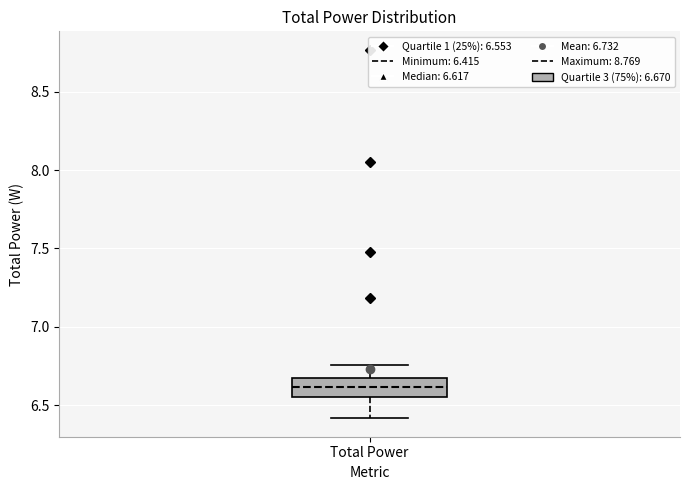

Where is the lower edge of the box for Total Power on the y-axis? The values are not printed on the chart, so give them approximately, as read against the axis.

6.55